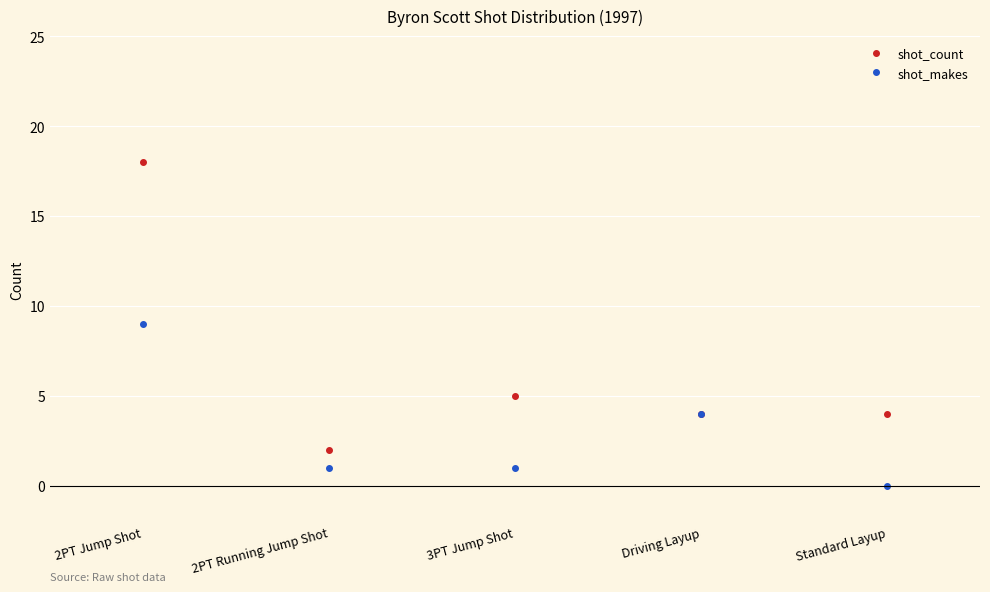

Between 2PT Jump Shot and 2PT Running Jump Shot, which series saw the biggest shift?

shot_count